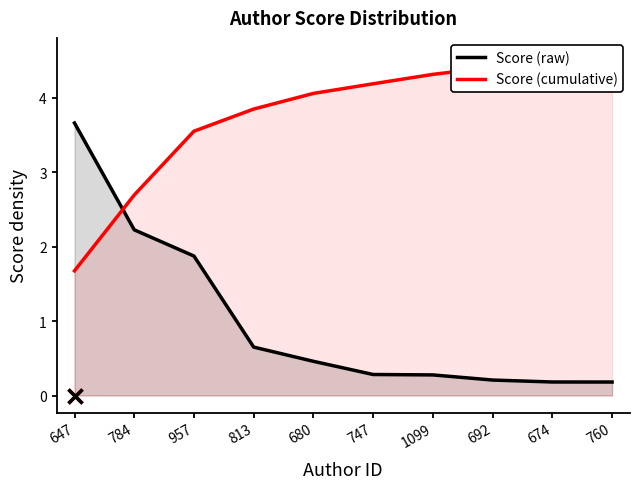

What is the sum of all Score (raw) values?

10.0